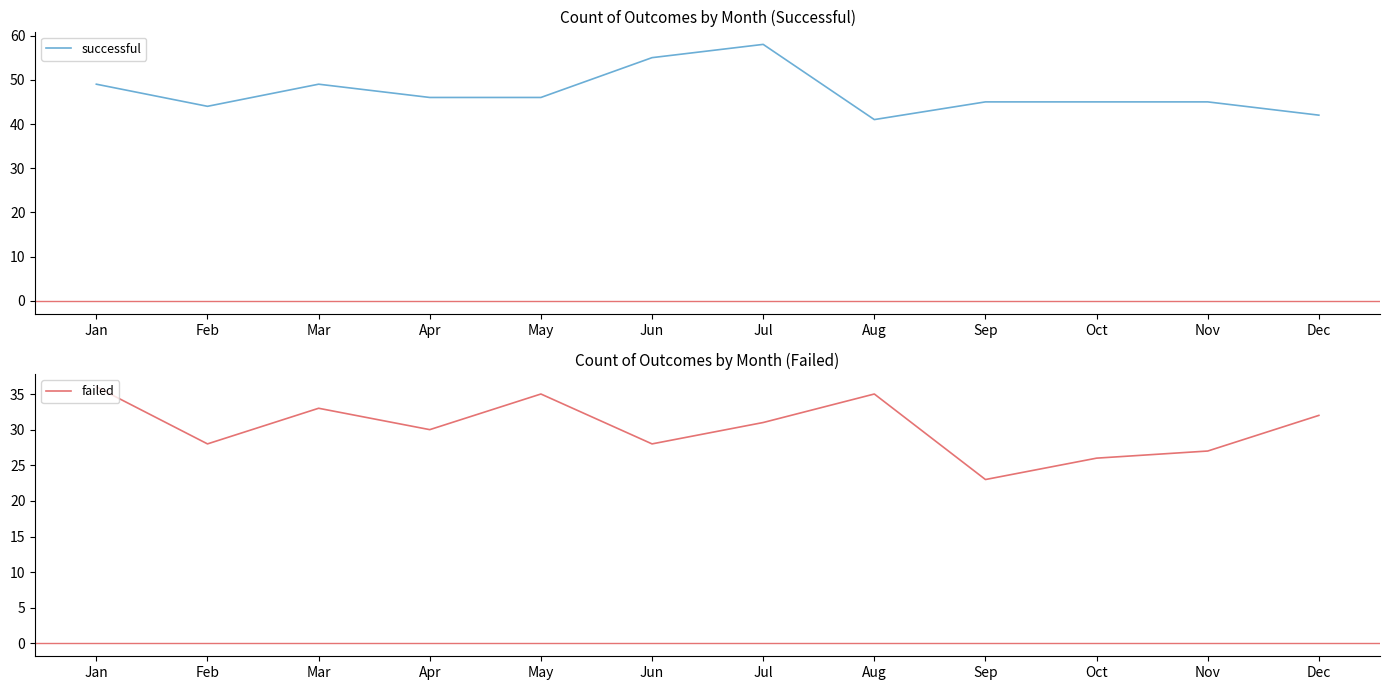

Is it true that failed equals 36 at Jan?

True